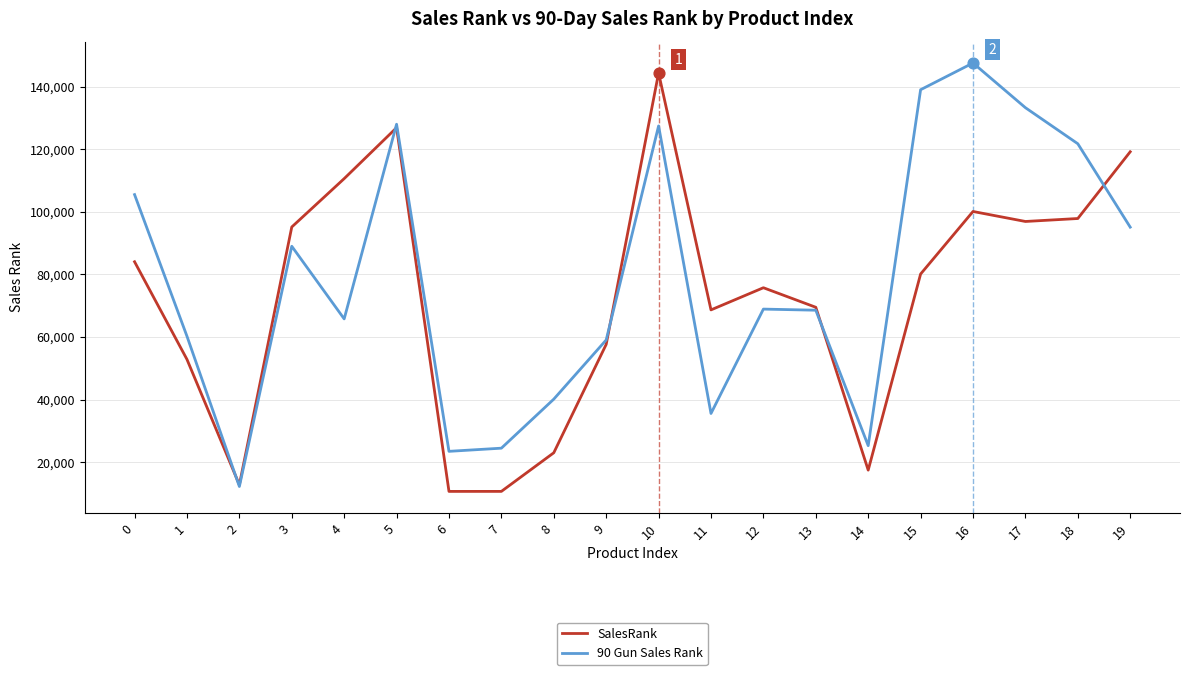

What is the total value across all series at 4?

176370